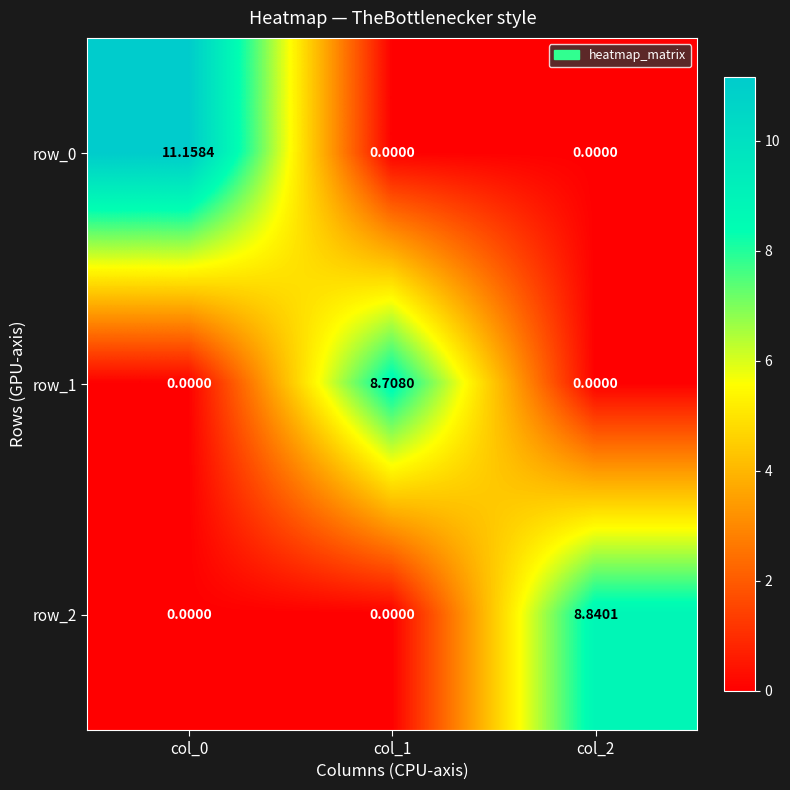

What is the sum of all row_2 values?

8.8